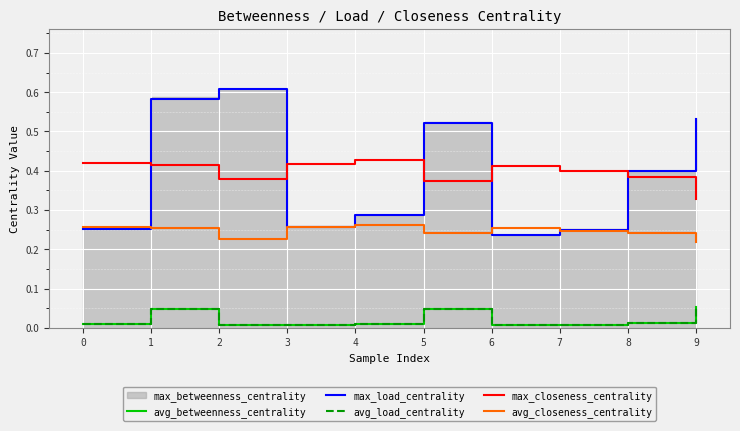

What is the sum of all max_load_centrality values?

3.9